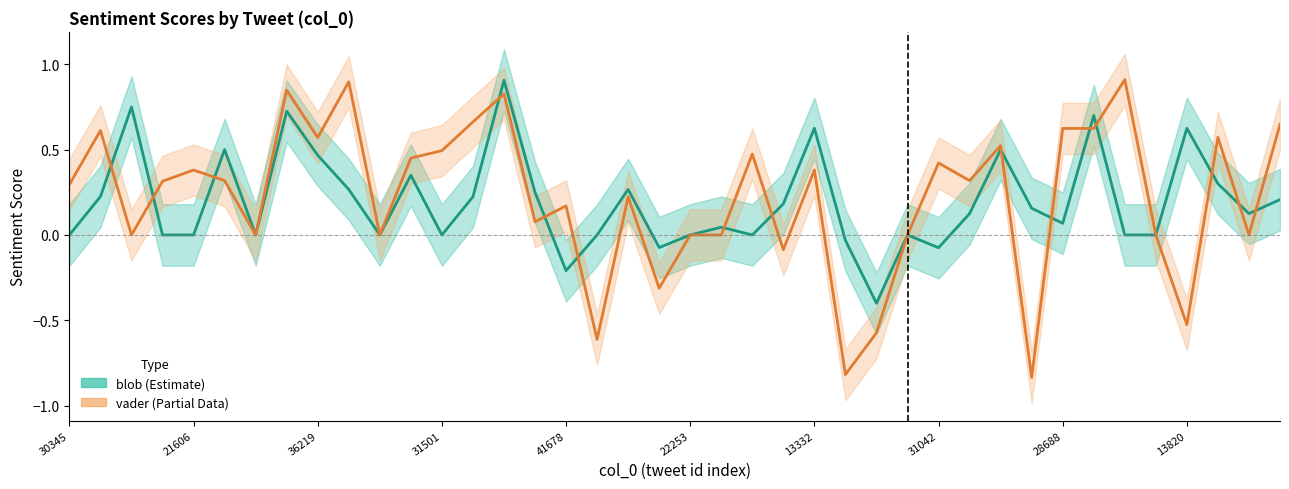

How many lines are shown in the chart?

2